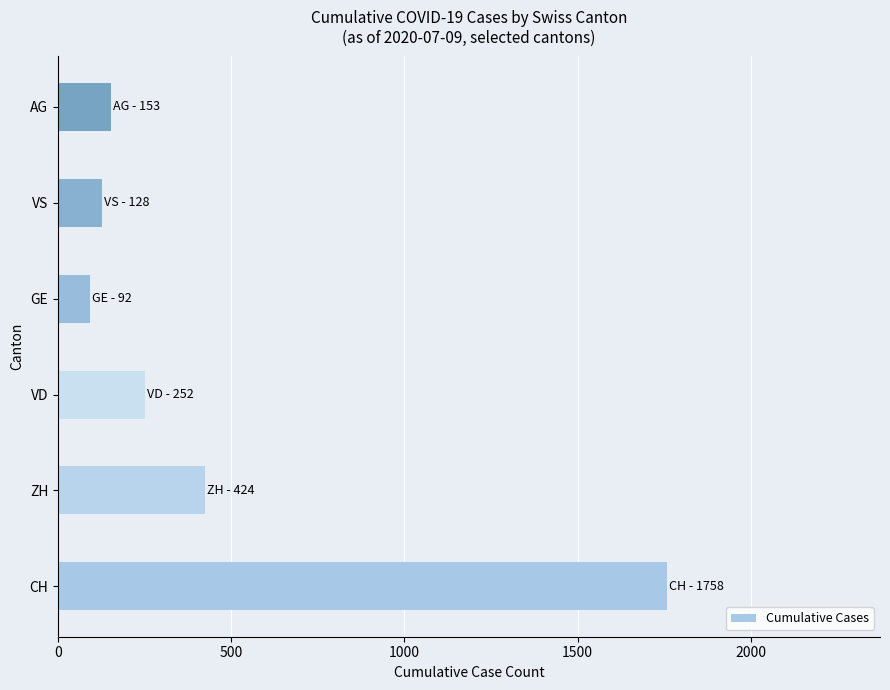

Reading bottom to top, extract all data points from this chart.

CH=1758	ZH=424	VD=252	GE=92	VS=128	AG=153